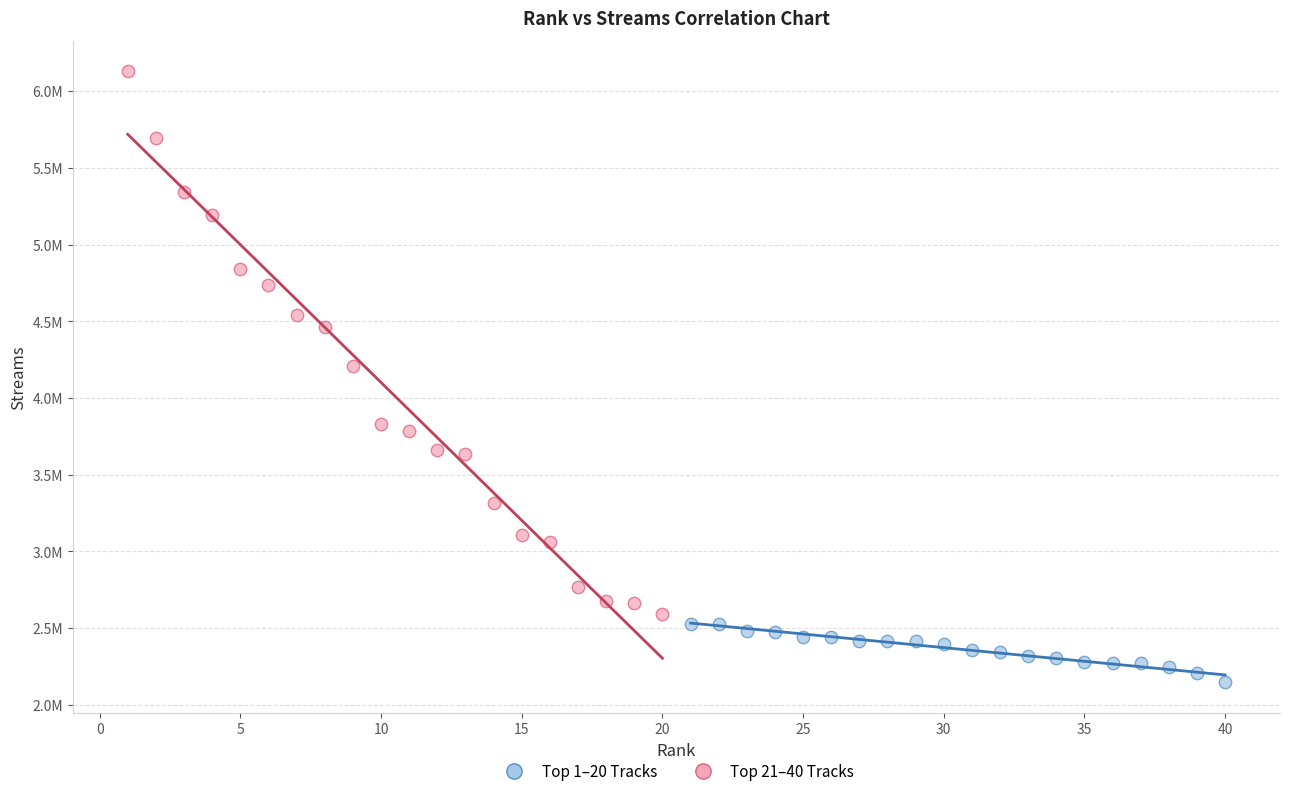

Which series reaches the minimum Y coordinate?

Top 21–40 Tracks